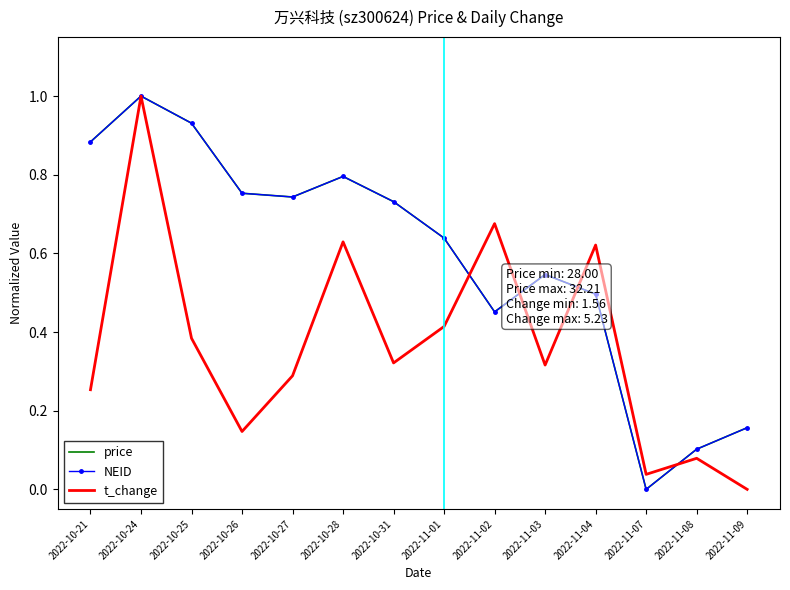

What are all the series names shown in the legend?

price, NEID, t_change